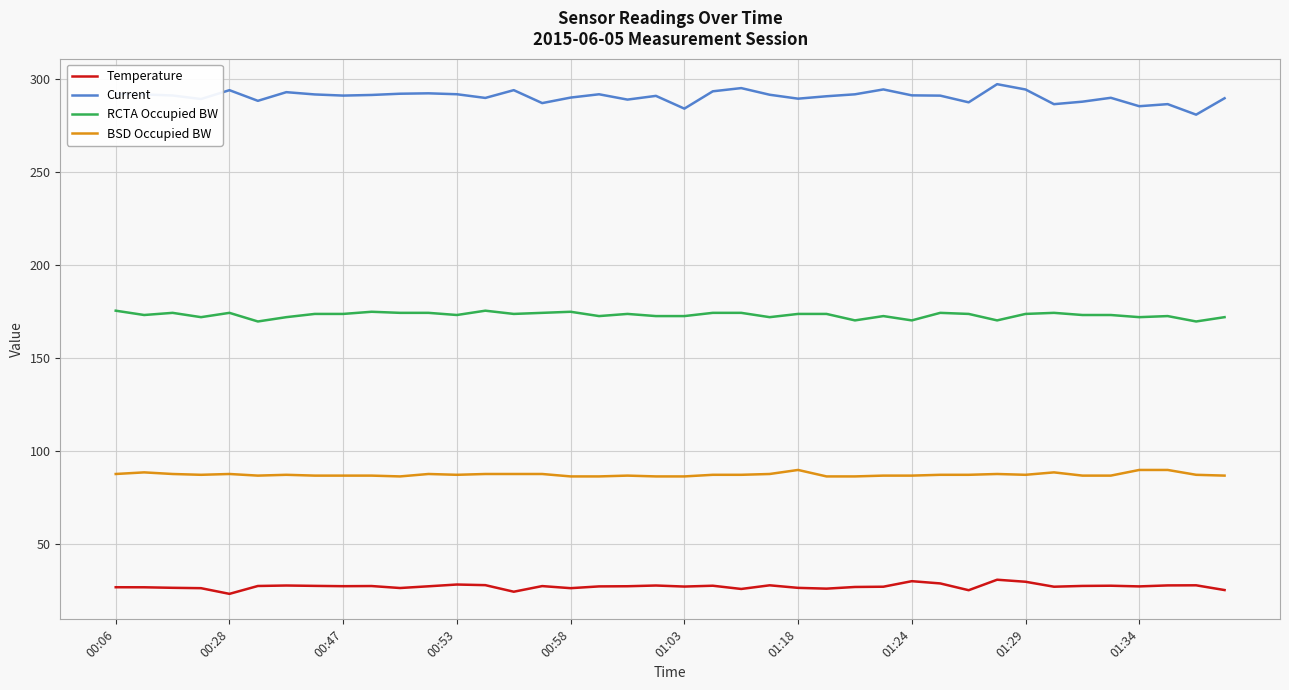

Which series has the widest spread of values?

Current